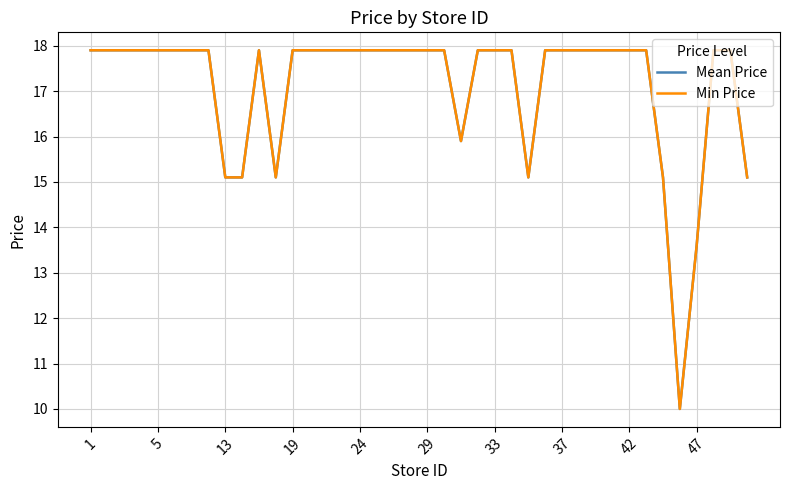

True or false: Mean Price and Min Price cross at least once.

False